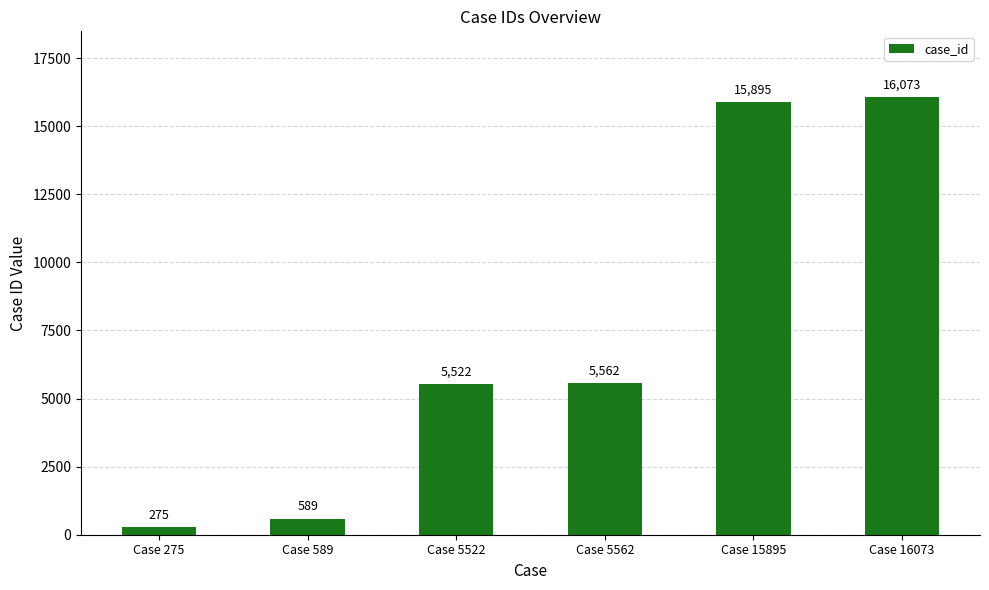

Reading left to right, what are all the values shown in this chart?

275	589	5522	5562	15895	16073